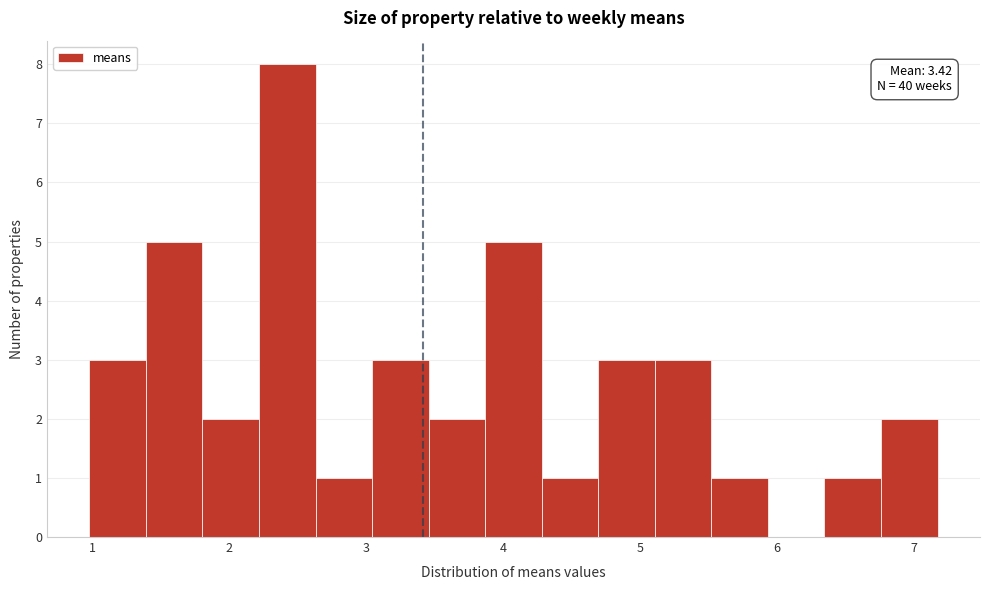

Which range on the x-axis has the tallest bar?

2.2 to 2.6